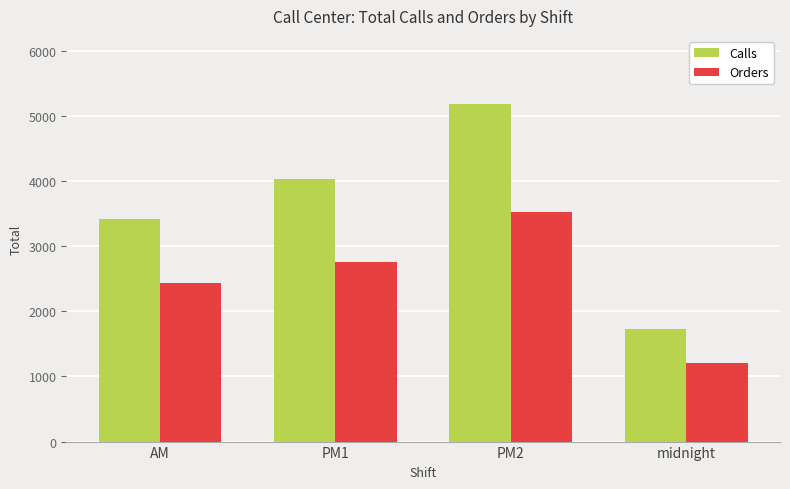

What is the difference between the Orders values at PM1 and midnight?

1560